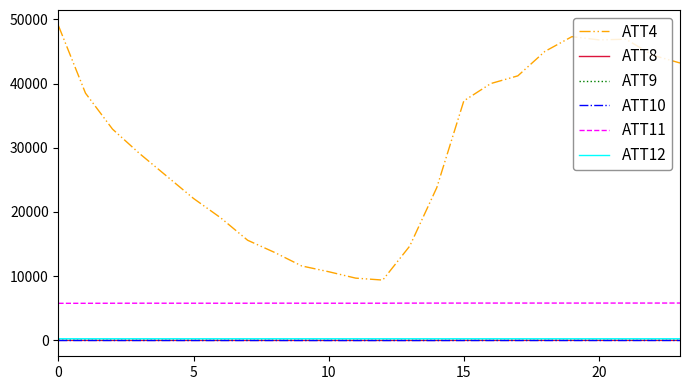

Which series has the largest range (max minus min)?

ATT4